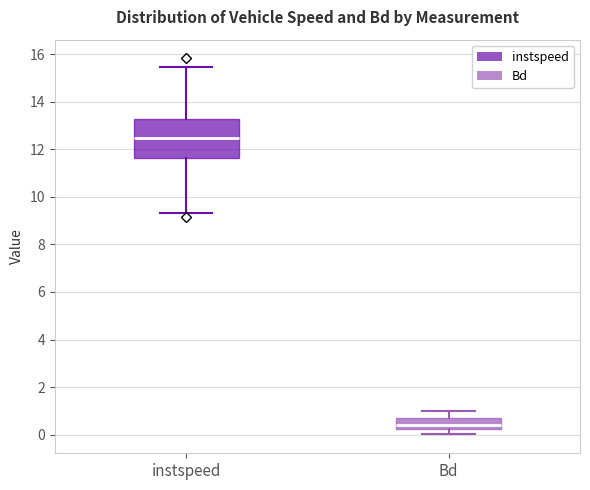

Reading left to right, read every box against the y-axis: the position of its median line, the range the box covers, and the ends of its whiskers. The values are not printed on the chart, so give them approximately, as read against the axis.

instspeed: median 12.4, box 11.6 to 13.2, whiskers 9.4 to 15.4
Bd: median 0.4, box 0.2 to 0.8, whiskers 0.0 to 1.0